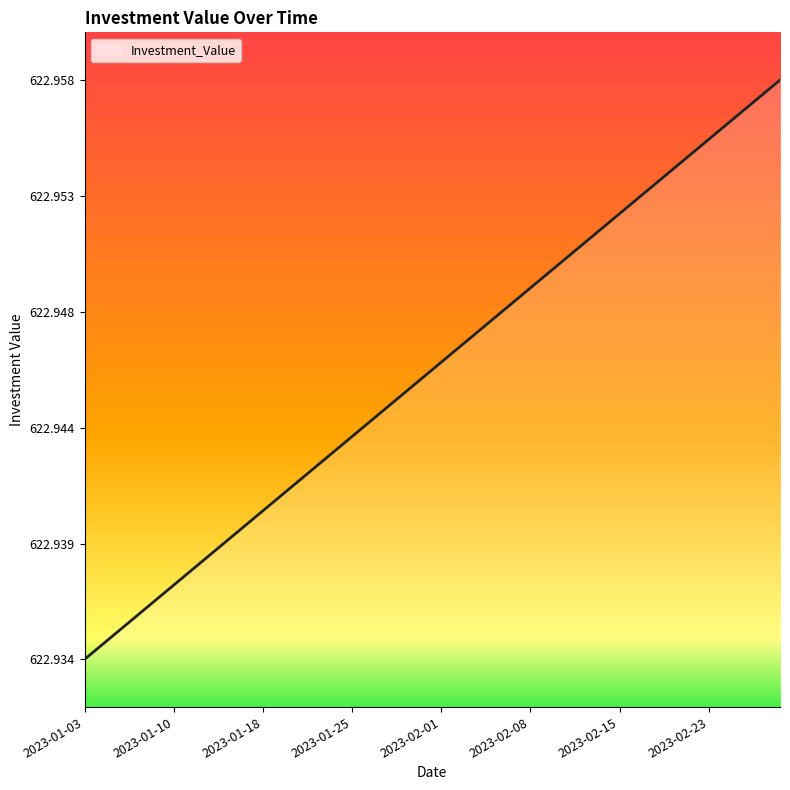

Does the chart have visible grid lines?

No